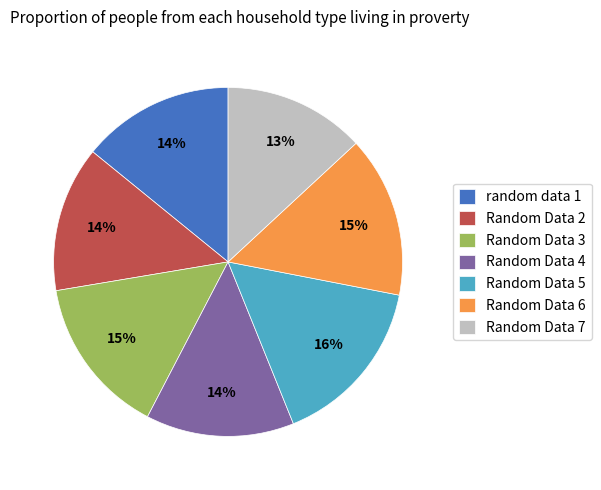

What is the largest slice in the pie chart?

Random Data 5